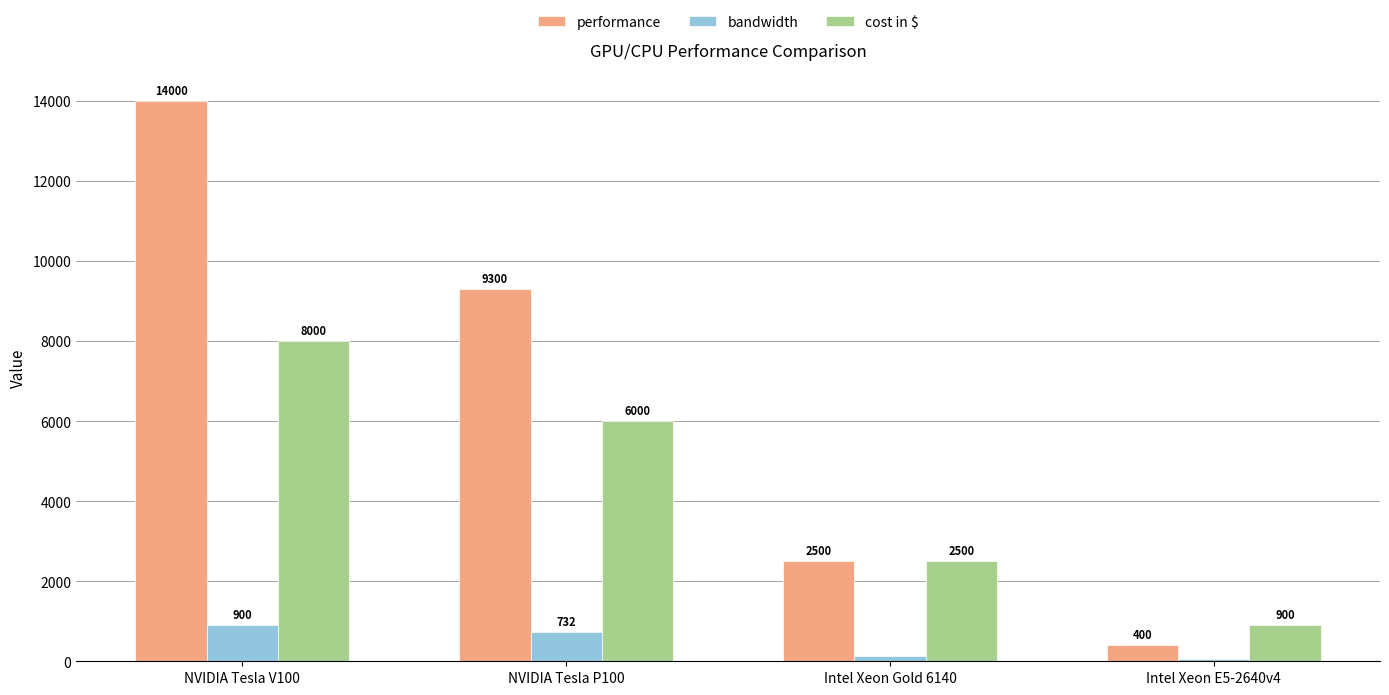

What is the average value of the cost in $ series?

4350.0